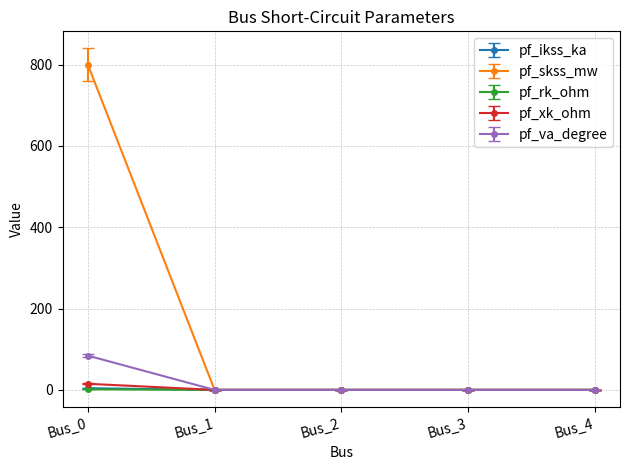

True or false: pf_va_degree has more than 1 interior local peaks.

False